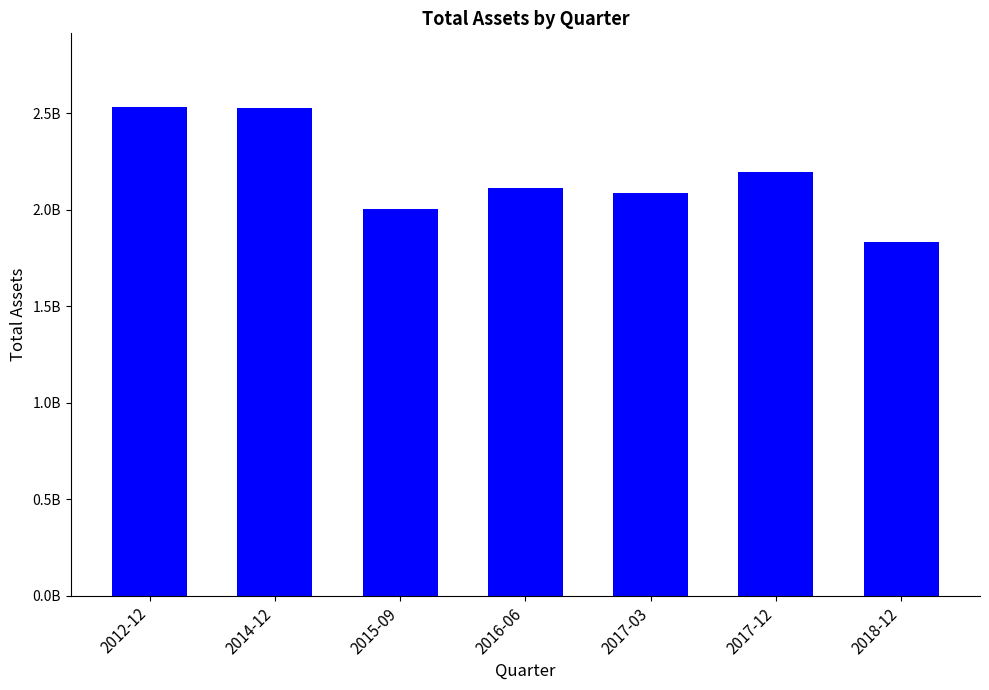

The value at 2015-09 is 890378492. True or false?

False